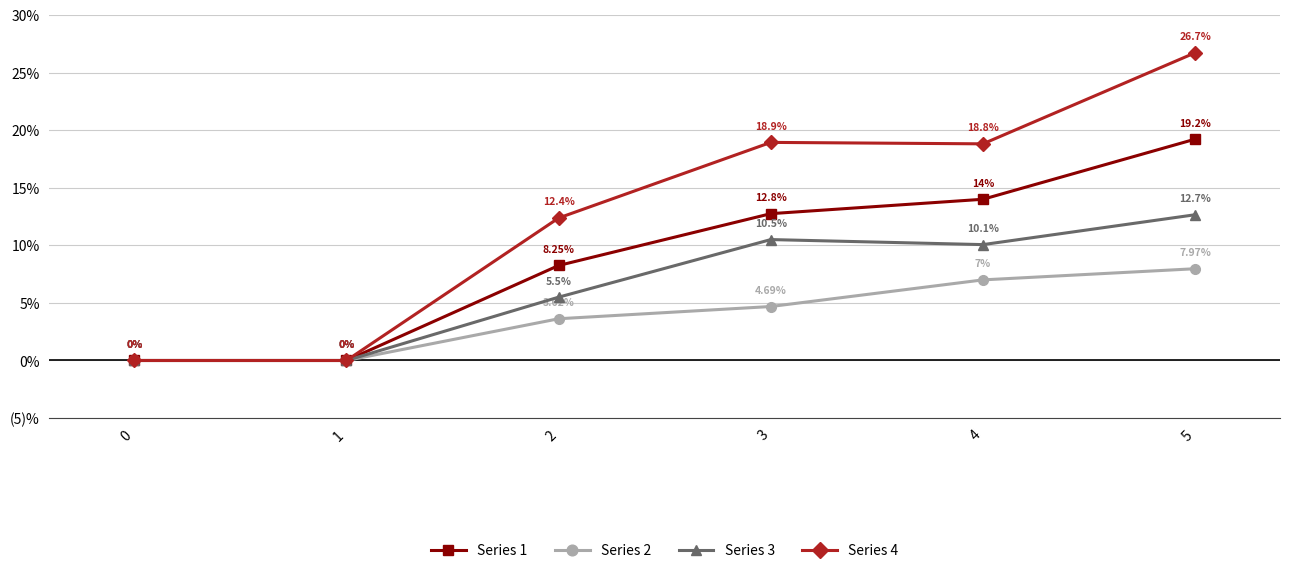

The value of Series 3 at 3 is 10.5. True or false?

True